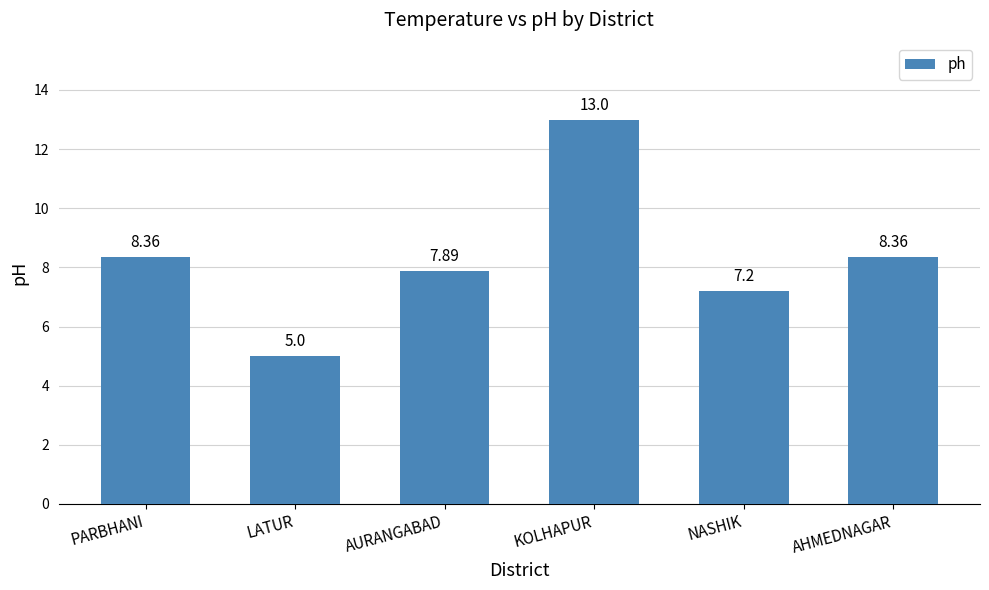

Reading left to right, extract all data points from this chart.

8.4	5.0	7.9	13.0	7.2	8.4